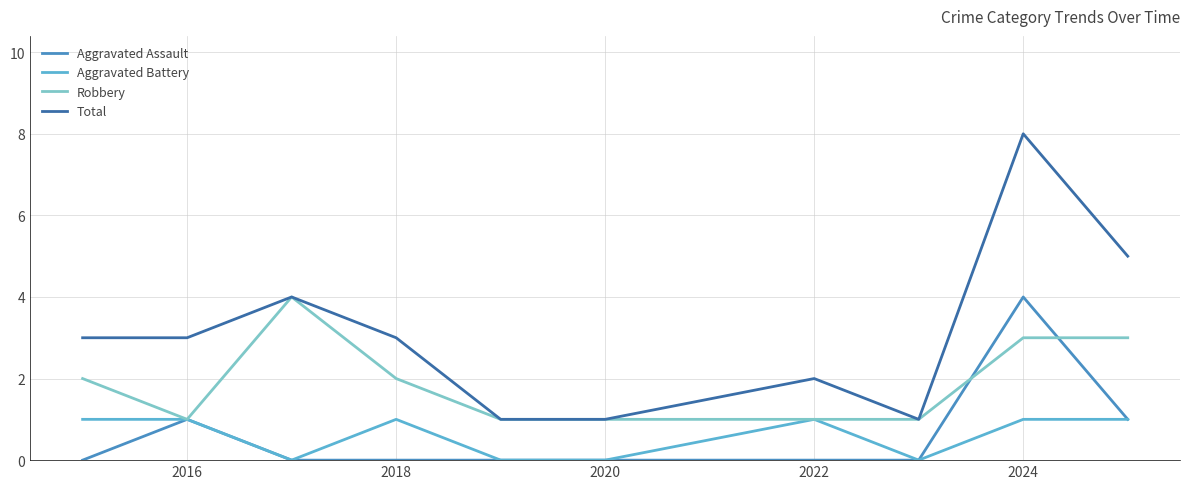

Which series has the widest spread of values?

Total